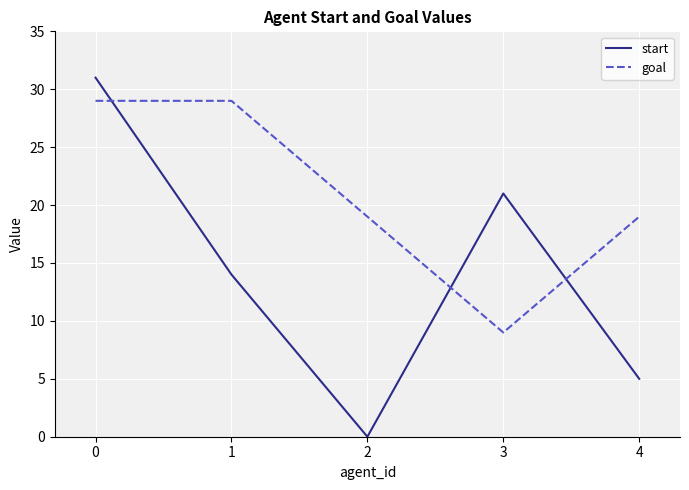

Is the value of goal at 1 greater than the value of start at 2?

Yes